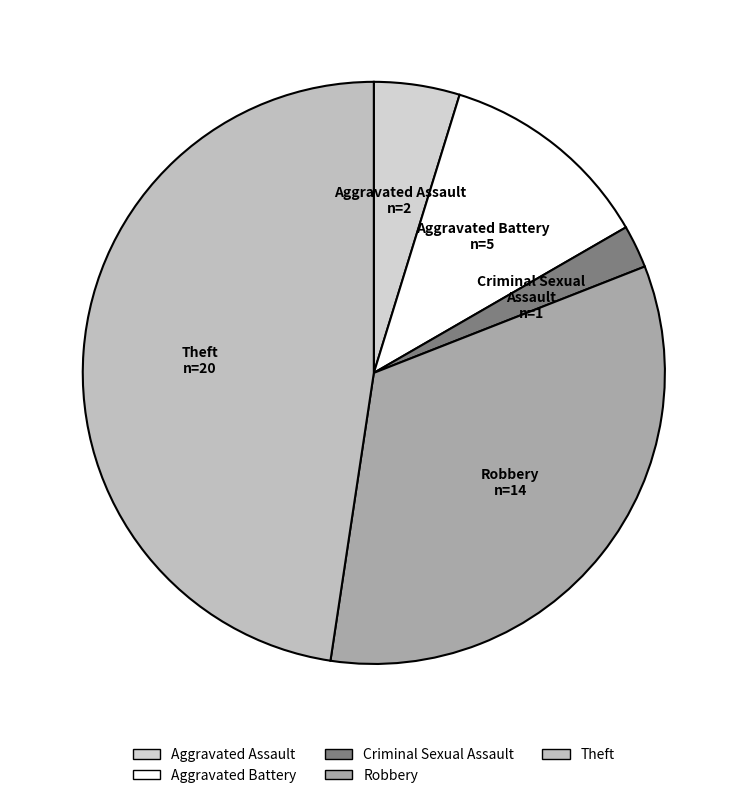

Is it true that Criminal Sexual Assault is 2% of the pie?

True